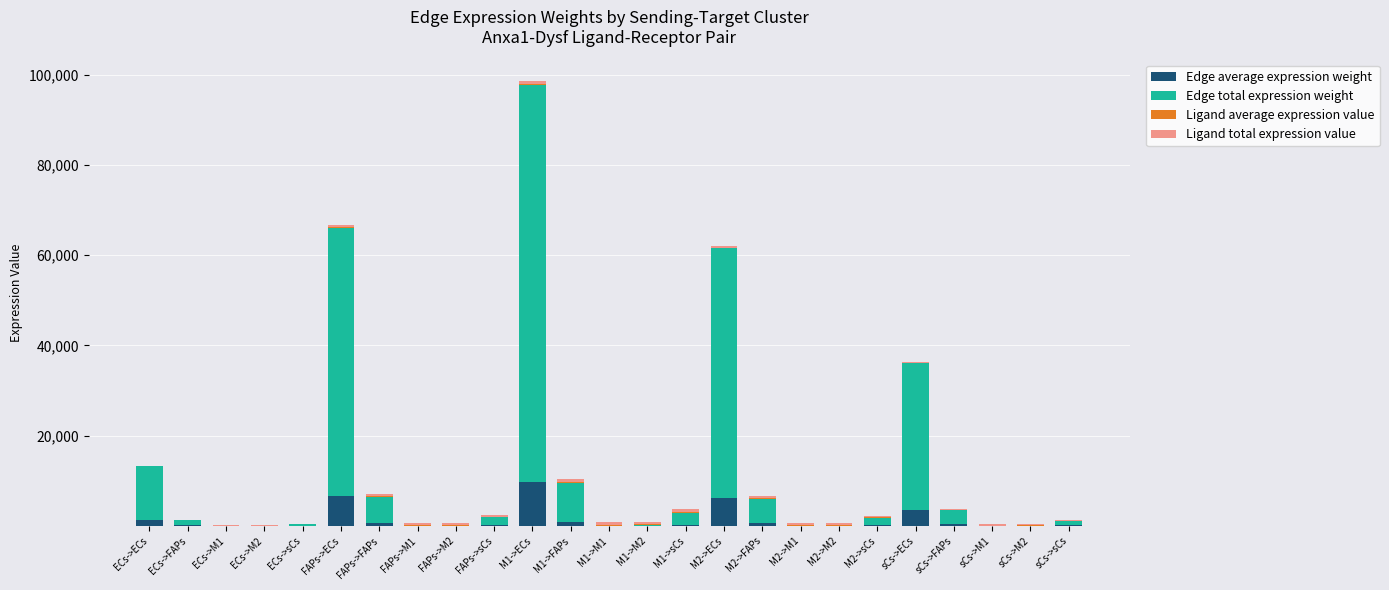

What is the total value across all series at M2->M2?

601.1